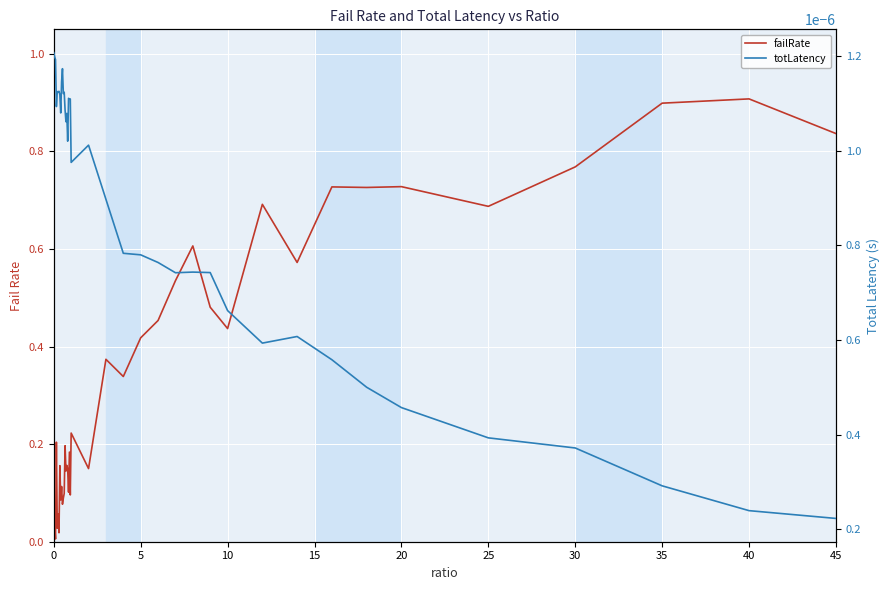

What is the maximum value for failRate?

0.9